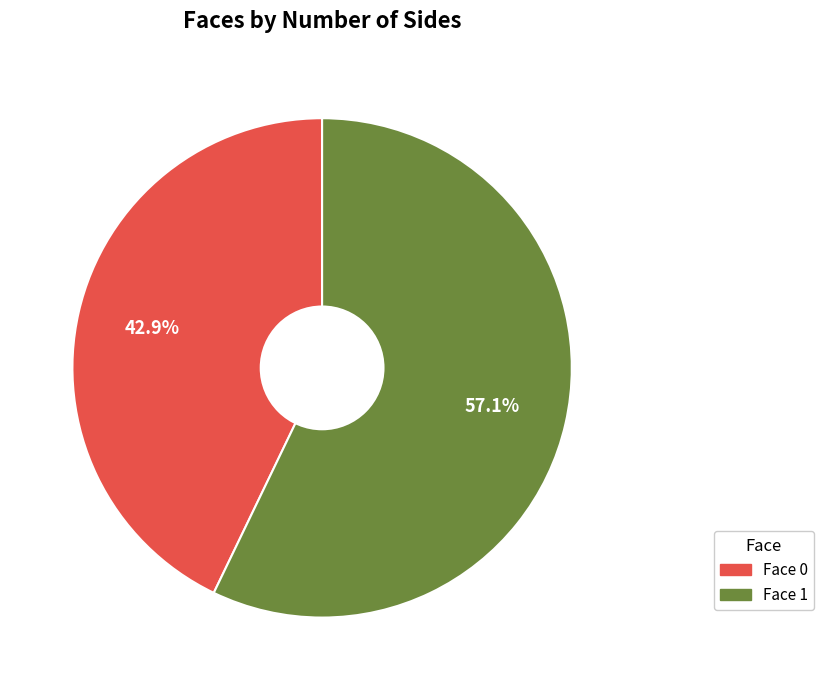

Does any single category account for the majority?

Yes